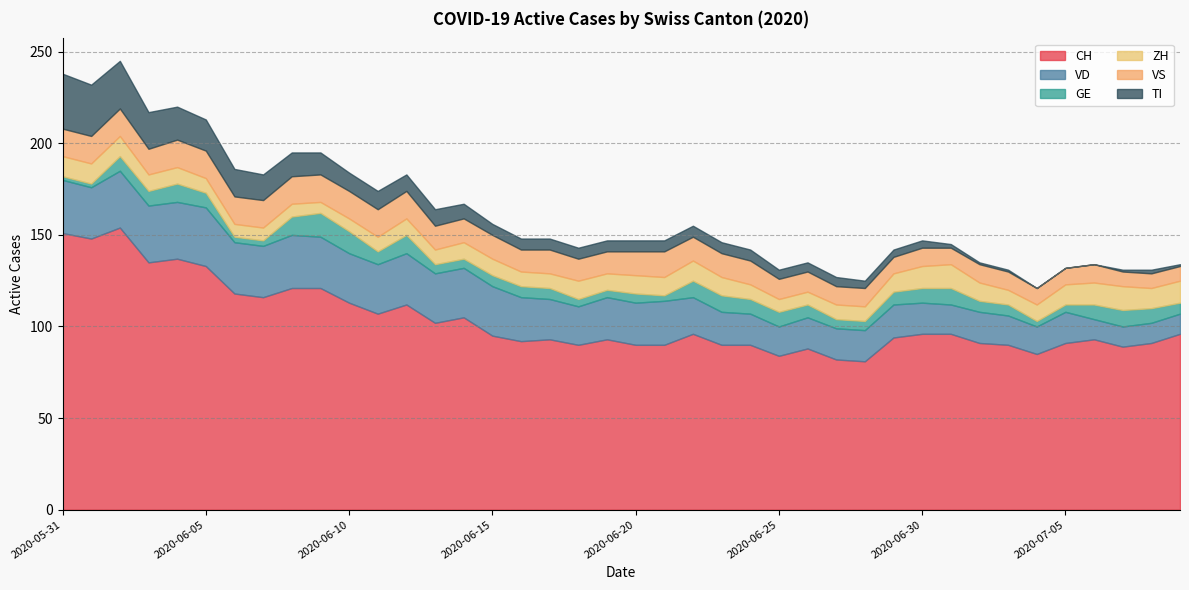

List the labels in order of VD value, largest first.

2020-06-05, 2020-06-02, 2020-06-03, 2020-06-04, 2020-05-31, 2020-06-08, 2020-06-01, 2020-06-06, 2020-06-07, 2020-06-09, 2020-06-12, 2020-06-10, 2020-06-11, 2020-06-13, 2020-06-14, 2020-06-15, 2020-06-16, 2020-06-21, 2020-06-19, 2020-06-20, 2020-06-17, 2020-06-18, 2020-06-22, 2020-06-23, 2020-06-29, 2020-06-24, 2020-06-26, 2020-06-27, 2020-06-28, 2020-06-30, 2020-07-02, 2020-07-05, 2020-06-25, 2020-07-01, 2020-07-03, 2020-07-04, 2020-07-06, 2020-07-07, 2020-07-08, 2020-07-09